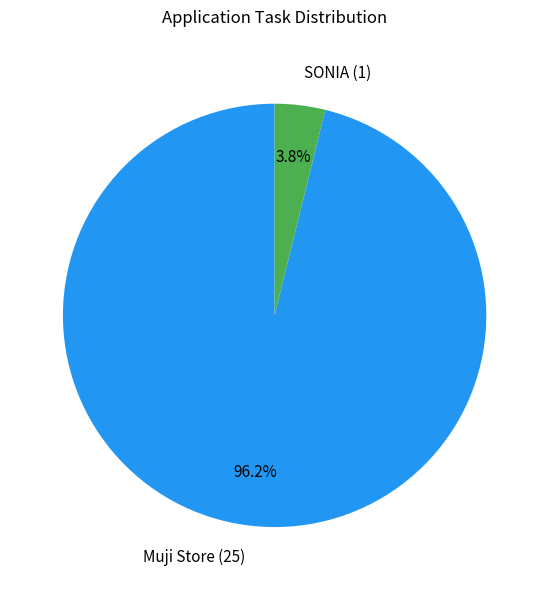

To the nearest percent, what is the difference between the largest and smallest slice percentages?

92%